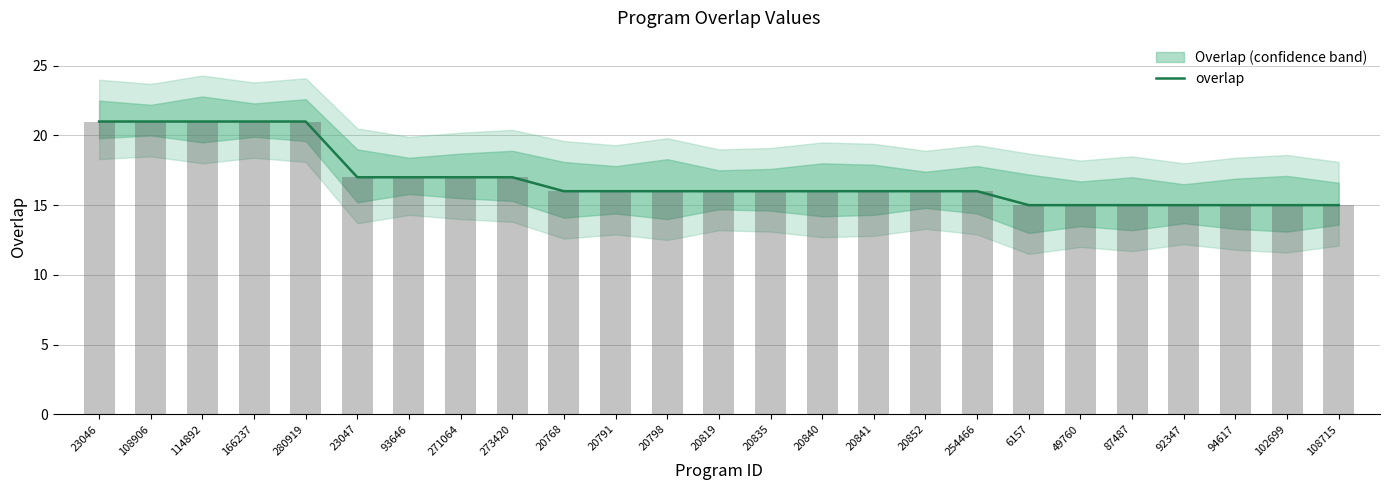

Rank the categories by value from highest to lowest.

23046, 108906, 114892, 166237, 280919, 23047, 93646, 271064, 273420, 20768, 20791, 20798, 20819, 20835, 20840, 20841, 20852, 254466, 6157, 49760, 87487, 92347, 94617, 102699, 108715